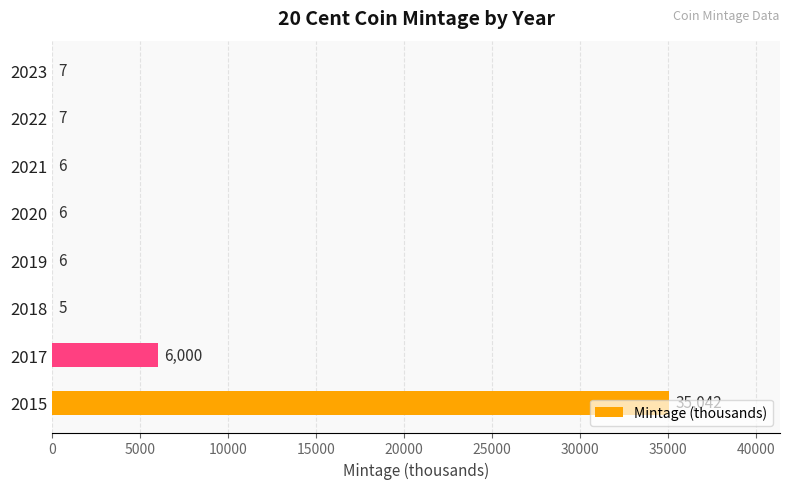

How many series are shown in this chart?

1